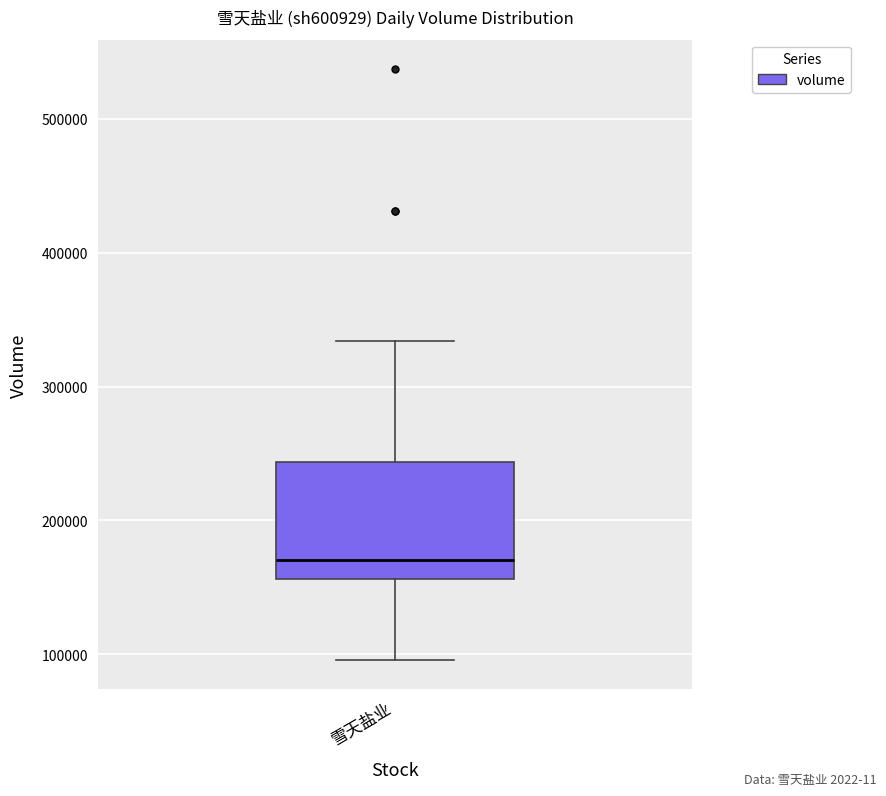

Where does the median line of the box for 雪天盐业 sit on the y-axis? The values are not printed on the chart, so give them approximately, as read against the axis.

170000